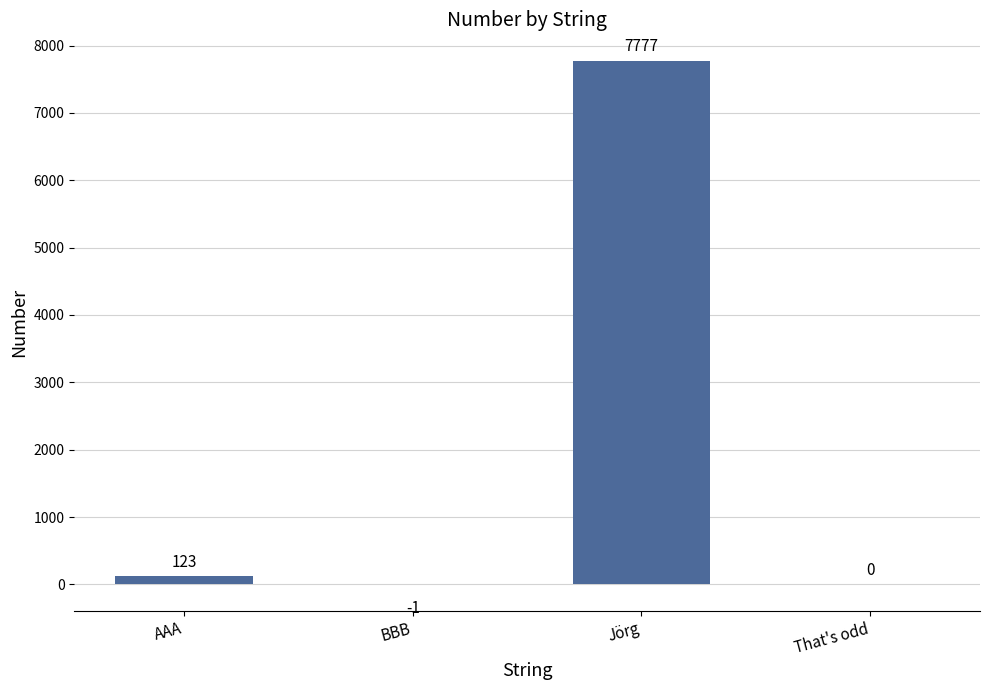

What is the maximum value shown in the chart?

7777